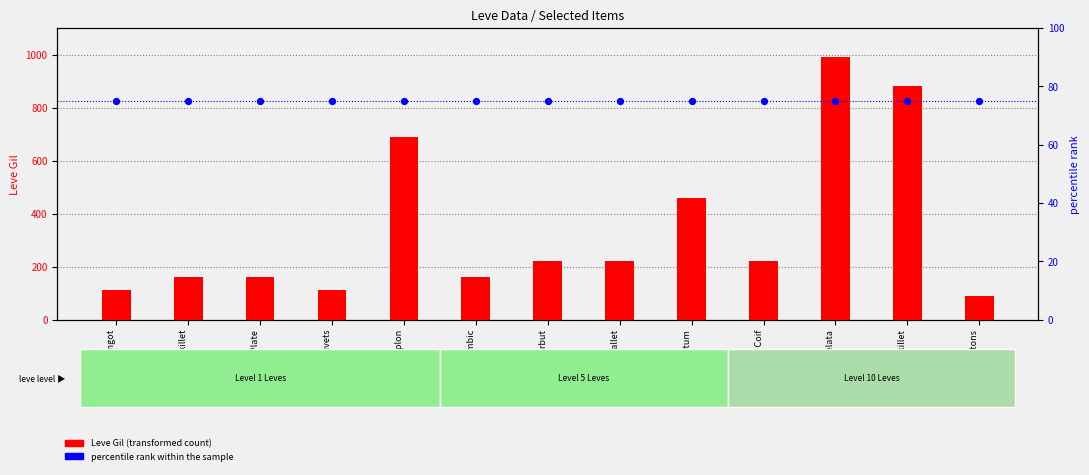

Which series reaches the maximum Y coordinate?

Leve Gil